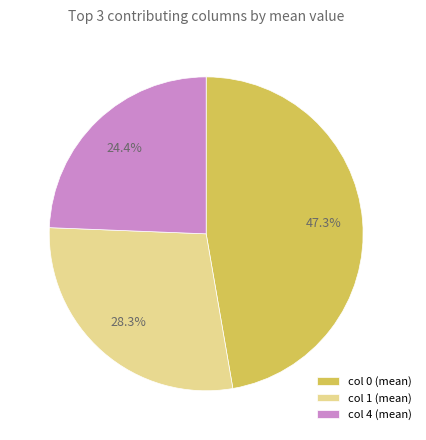

What is the largest slice in the pie chart?

col 0 (mean)